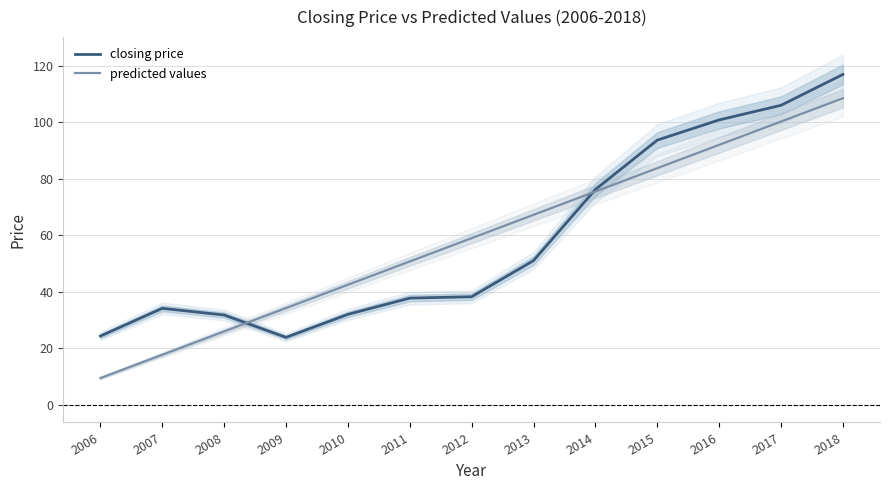

Which label corresponds to the largest value in the chart?

2018